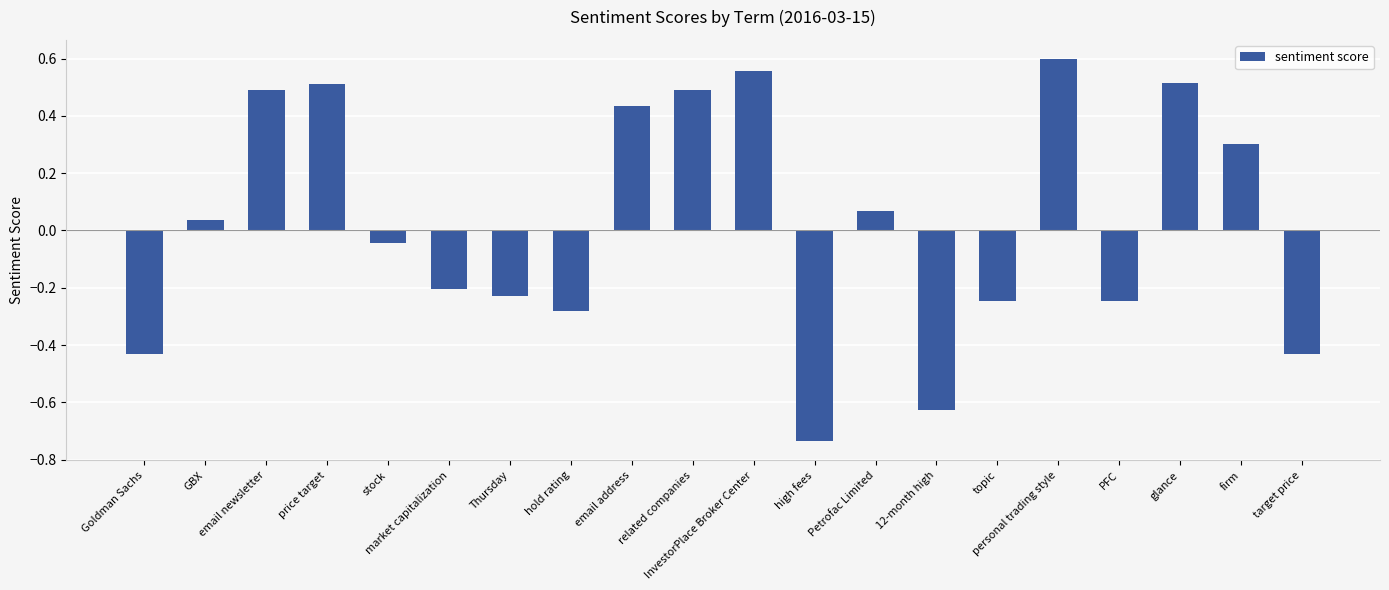

Are the bars grouped side by side (vs. stacked)?

No